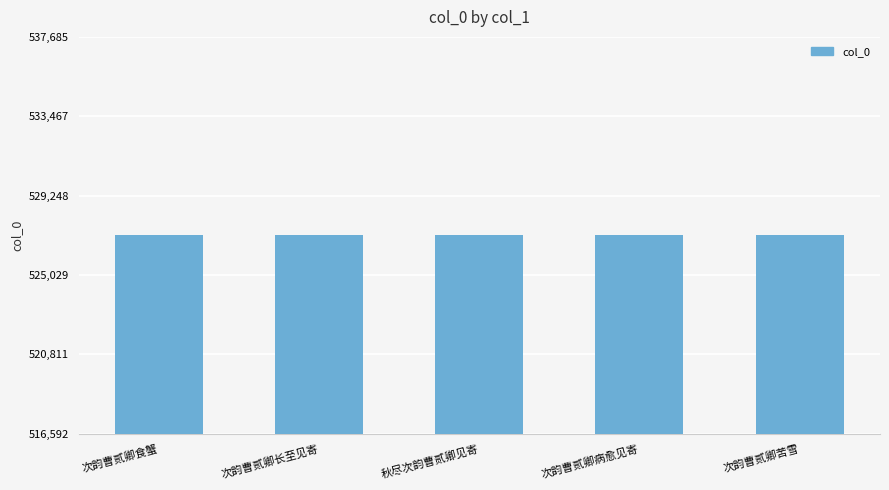

Is it true that the value at 秋尽次韵曹贰卿见寄 is 803719?

False